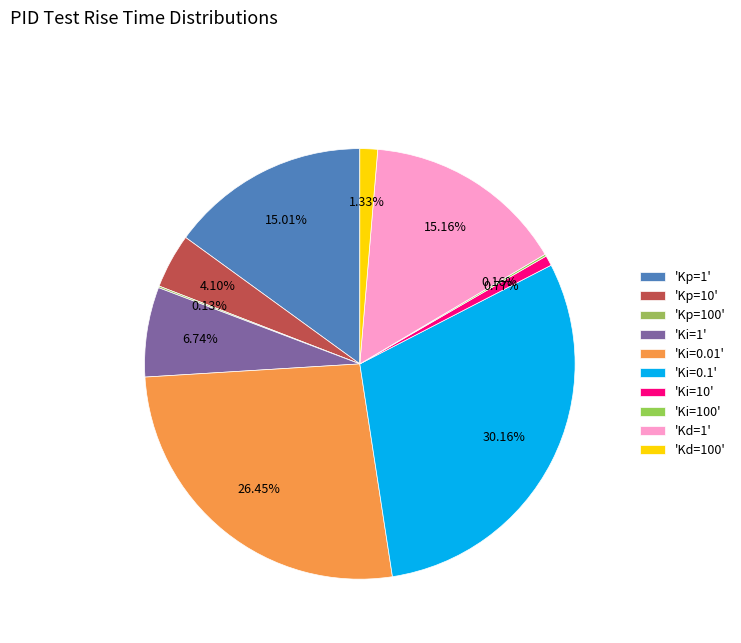

To the nearest percent, what is the average slice percentage?

10%